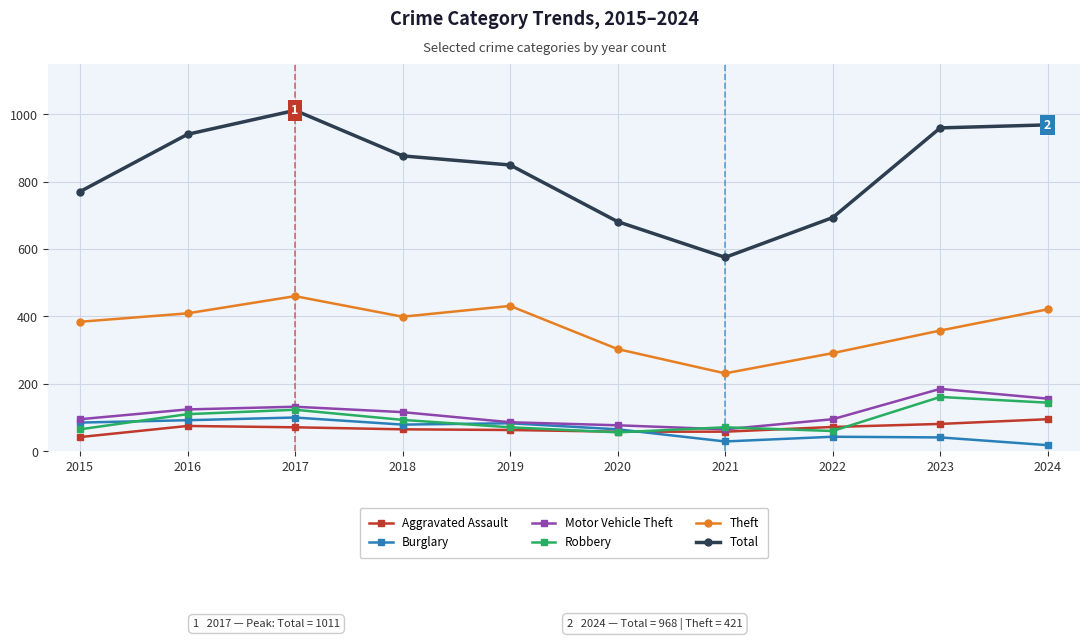

At which label is Total closest to 793?

2015